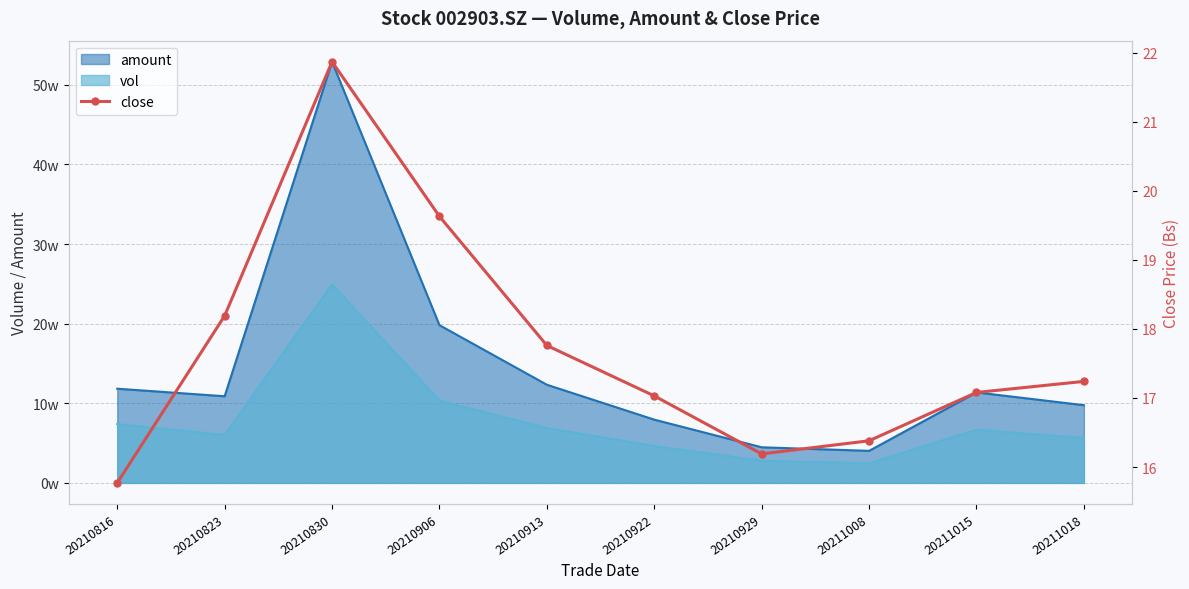

How many values are below 17?

3